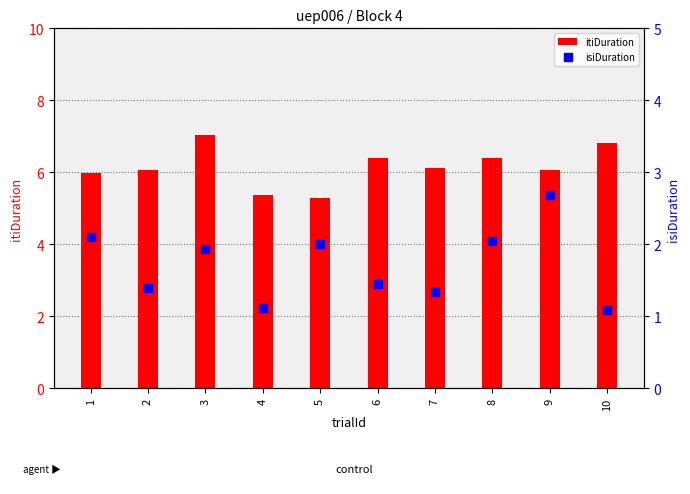

Which series reaches the minimum Y coordinate?

isiDuration